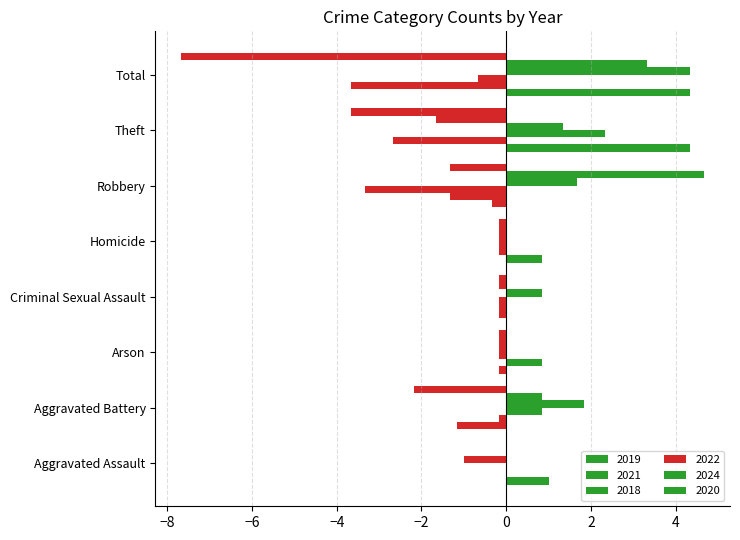

How many series are shown in this chart?

6